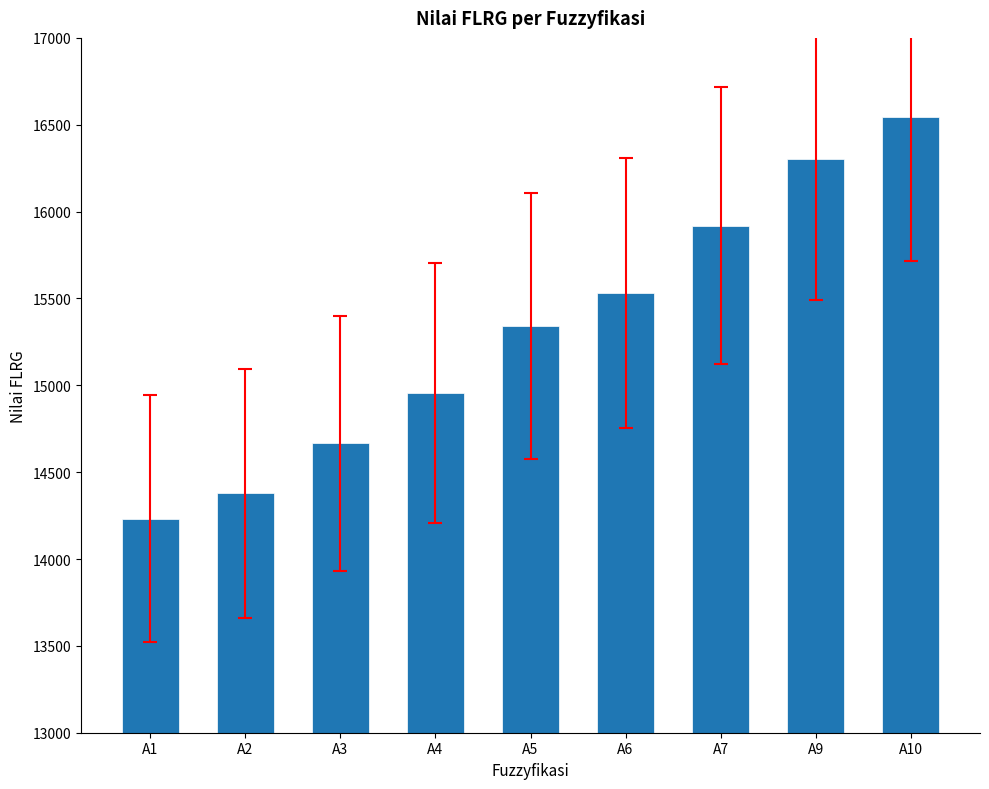

The value at A4 is 14955.5. True or false?

True